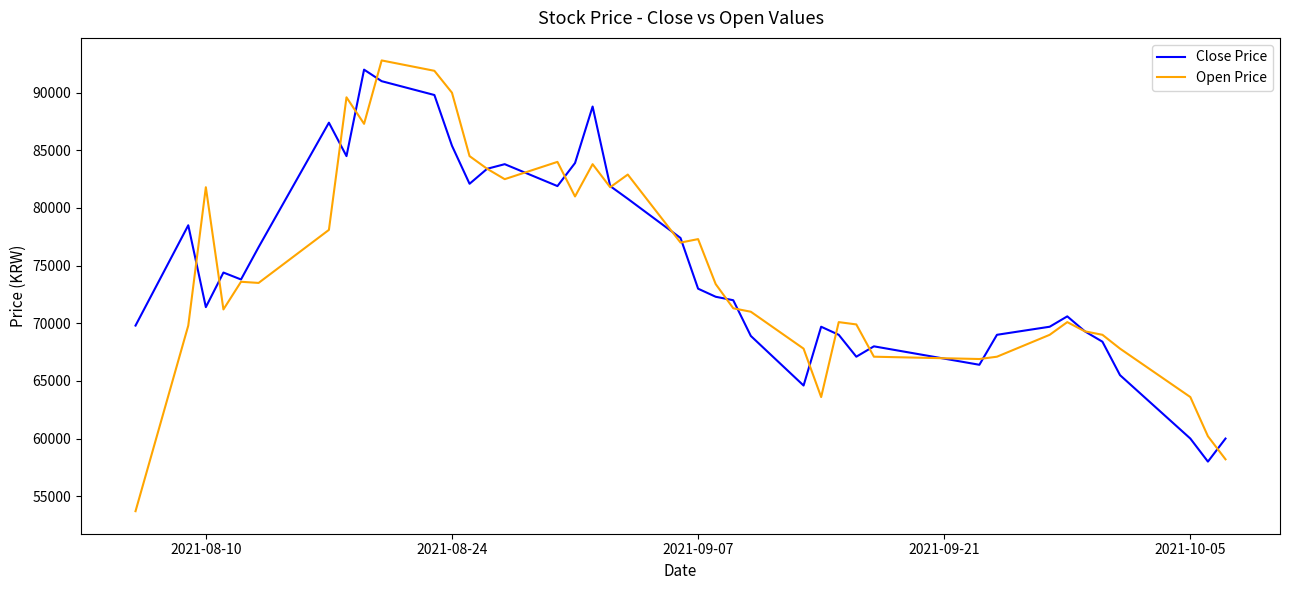

Which series has the widest spread of values?

Open Price